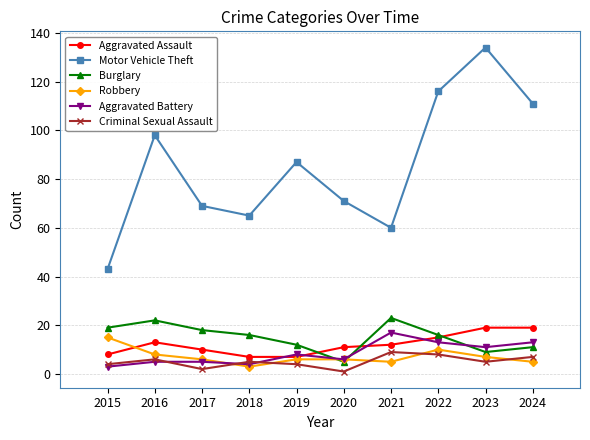

What is the maximum value for Burglary?

23